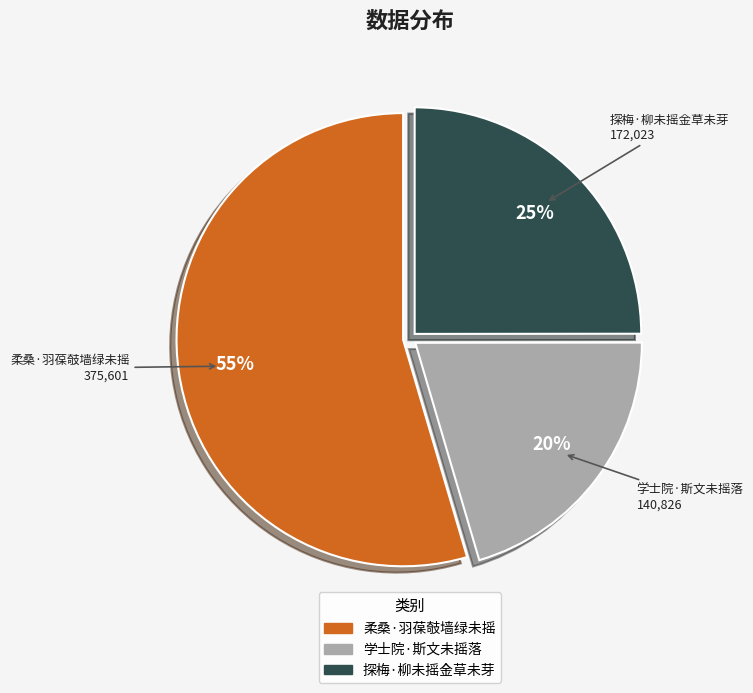

Is there any slice that represents more than half of the pie?

Yes